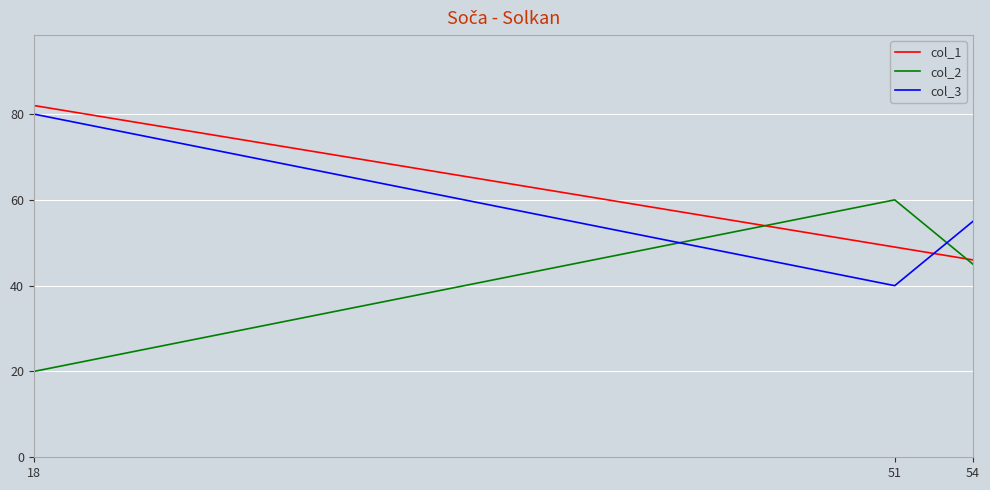

Is it true that col_2 equals 20 at 18?

True